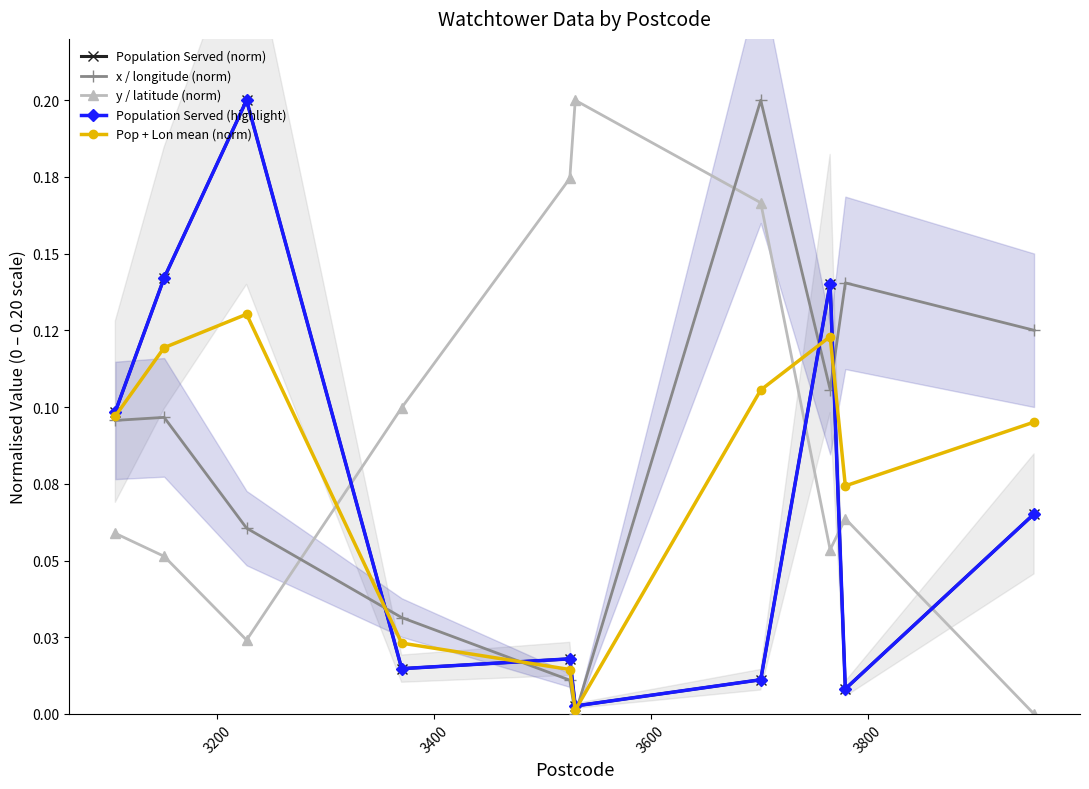

List the series in order of their peak value, lowest first.

Pop + Lon mean (norm), Population Served (norm), x / longitude (norm), y / latitude (norm), Population Served (highlight)